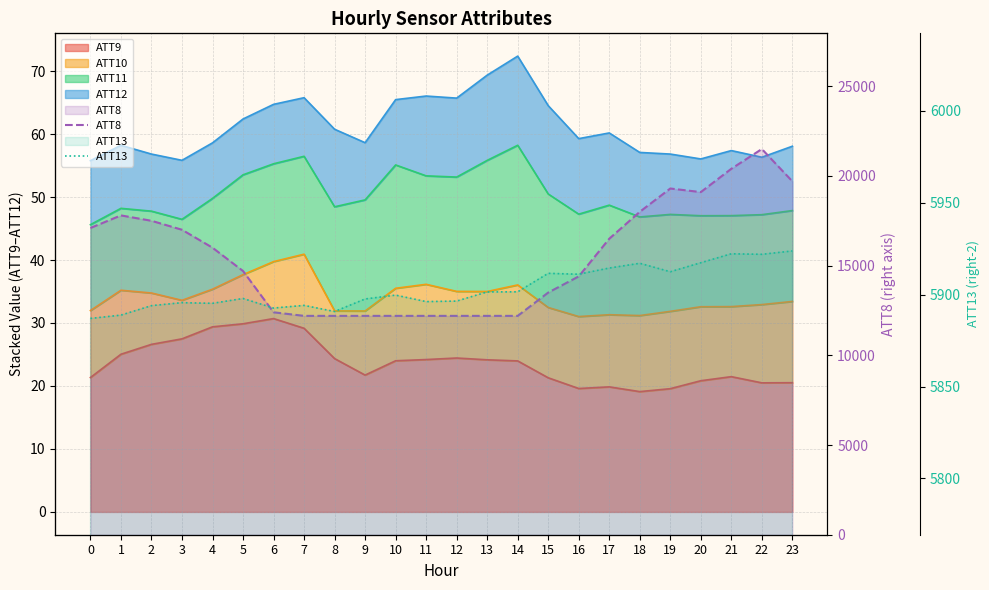

How many interior local peaks does the ATT13 series have?

7